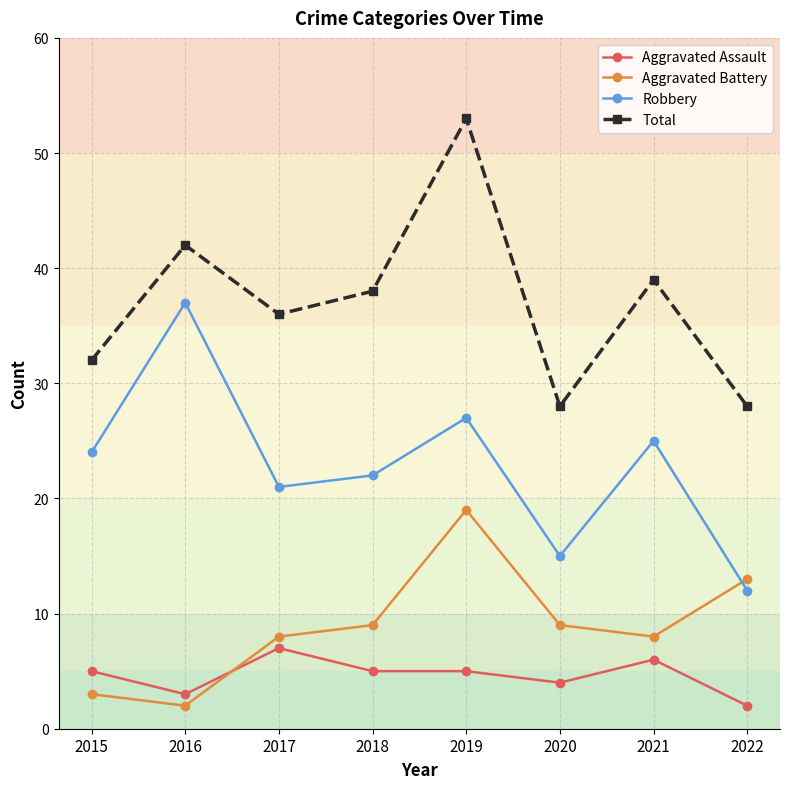

Reading right to left, what are all the values shown in this chart?

Aggravated Assault: 2	6	4	5	5	7	3	5
Aggravated Battery: 13	8	9	19	9	8	2	3
Robbery: 12	25	15	27	22	21	37	24
Total: 28	39	28	53	38	36	42	32